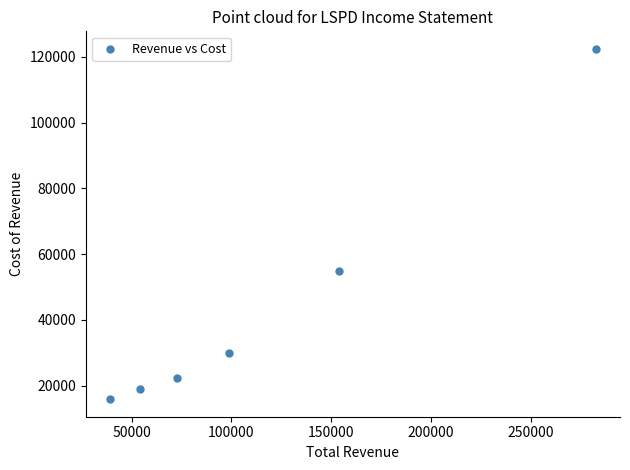

What Y value in the scatter plot is closest to 69150?

55000